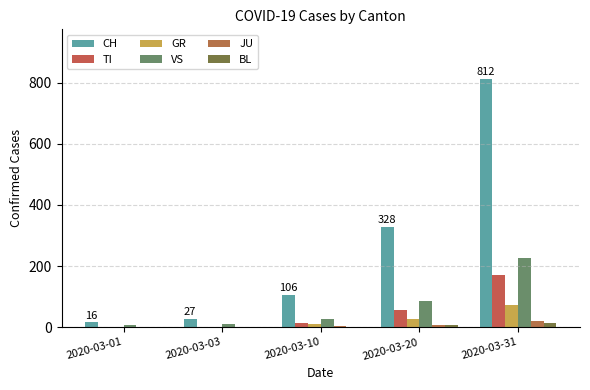

Are the bars grouped side by side (vs. stacked)?

Yes